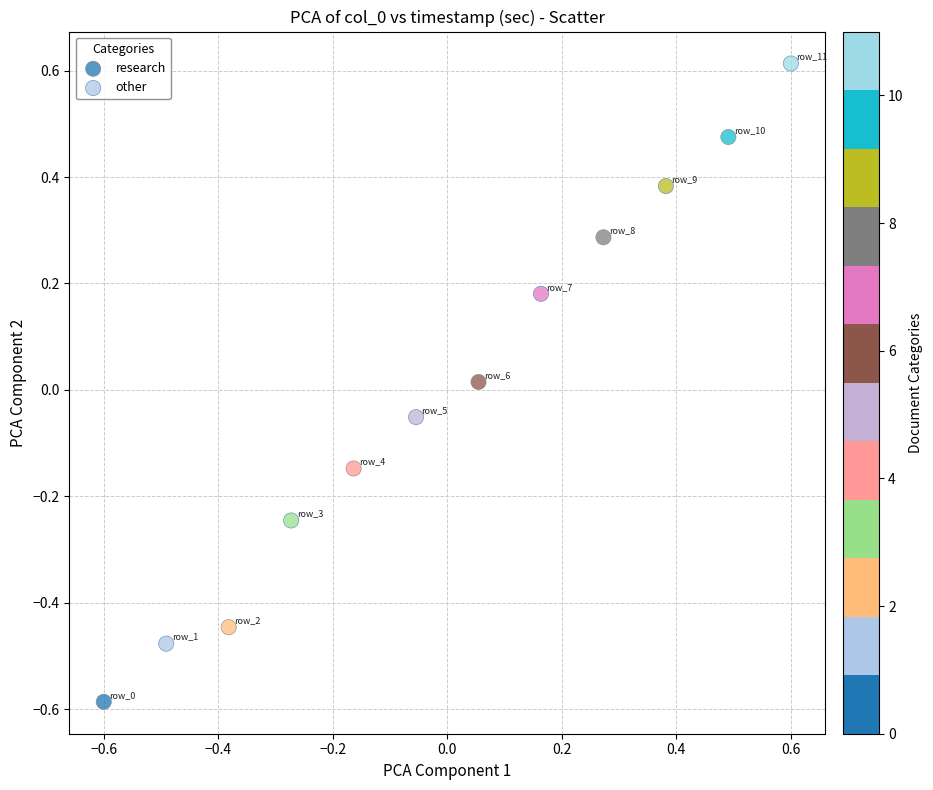

Which series reaches the minimum Y coordinate?

research